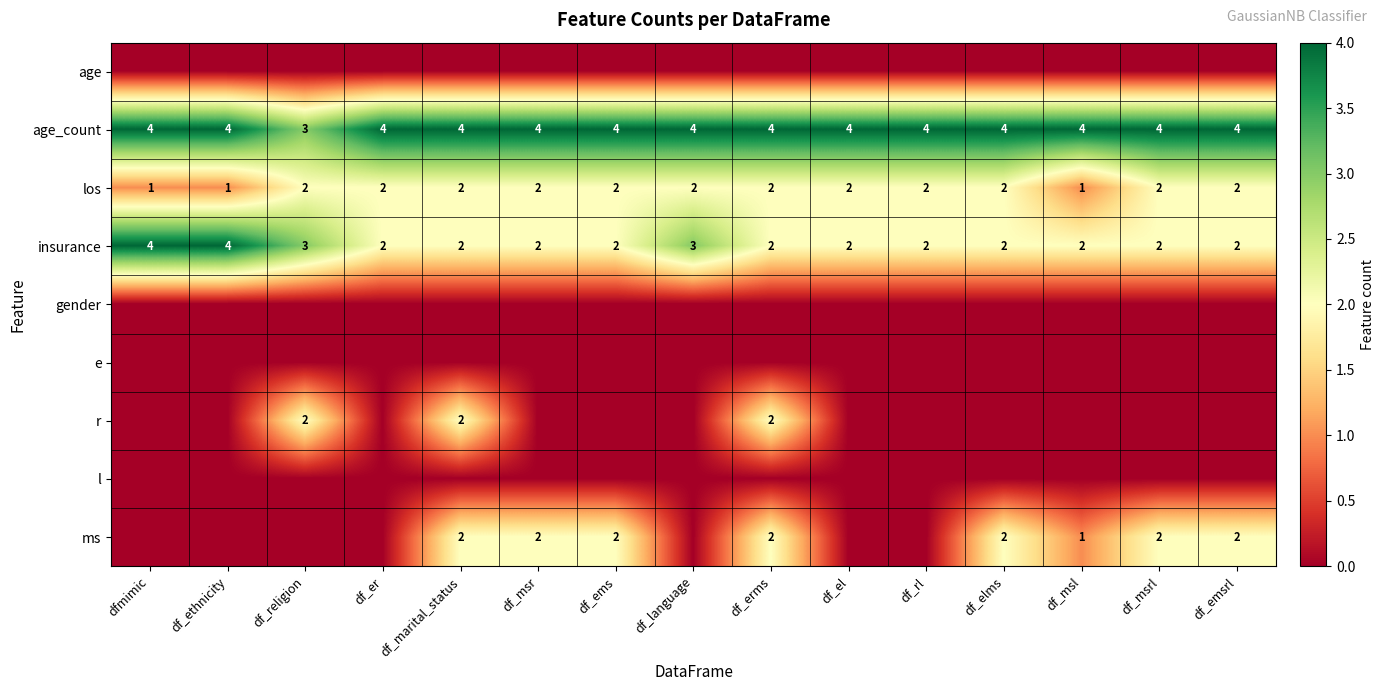

What is the sum of the age_count values at df_ethnicity and df_religion?

7